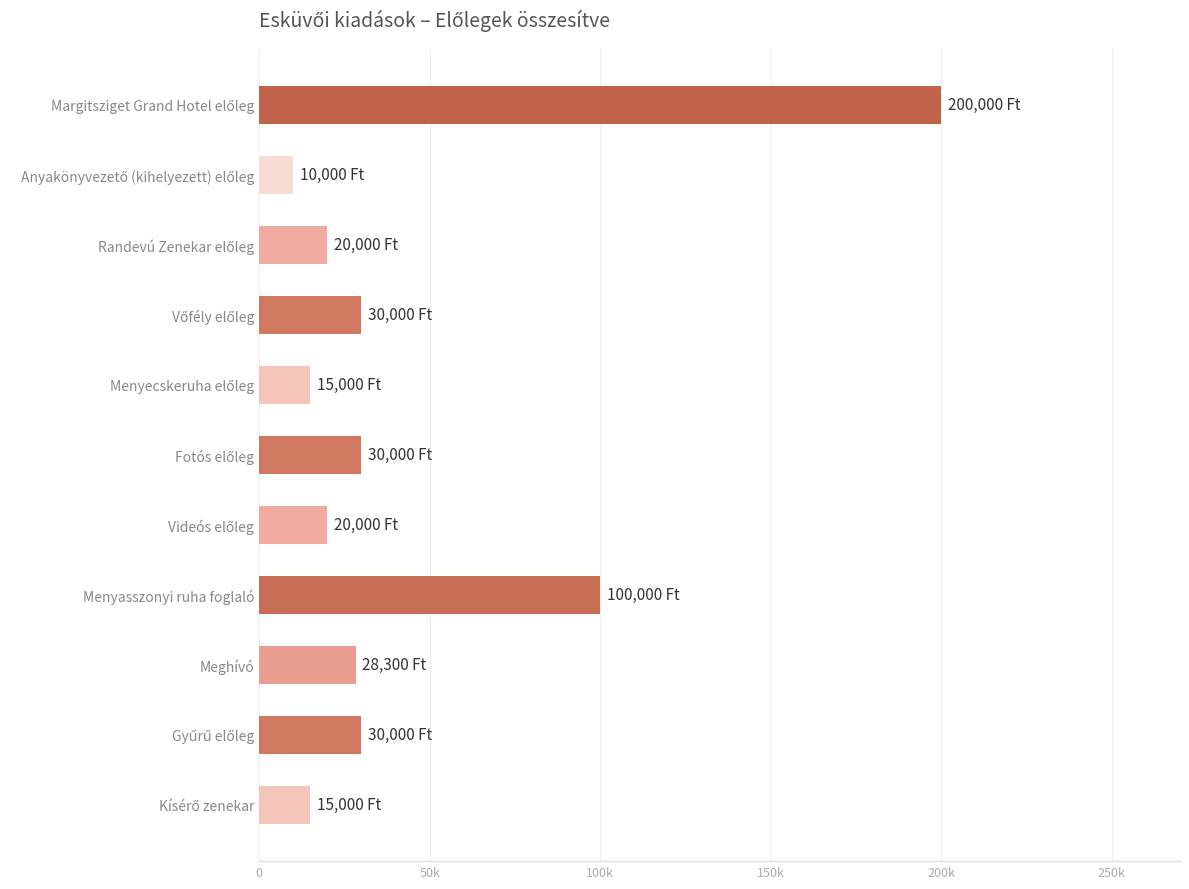

What is the maximum value shown in the chart?

200000